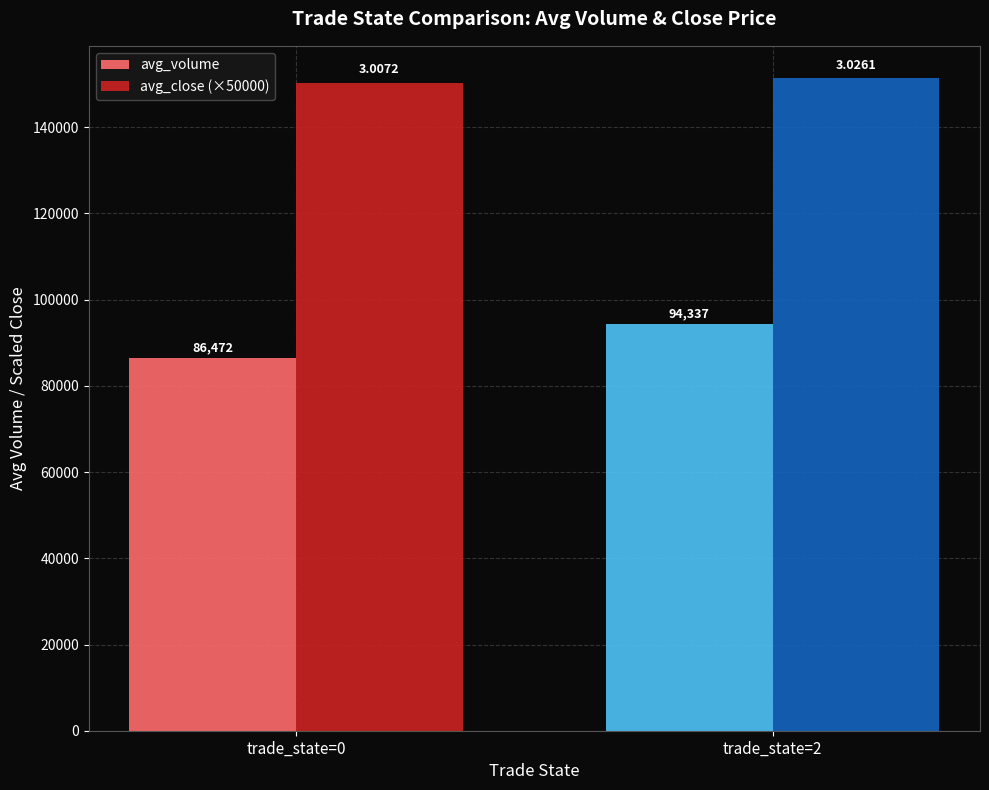

What is the sum of all avg_volume values?

180809.2